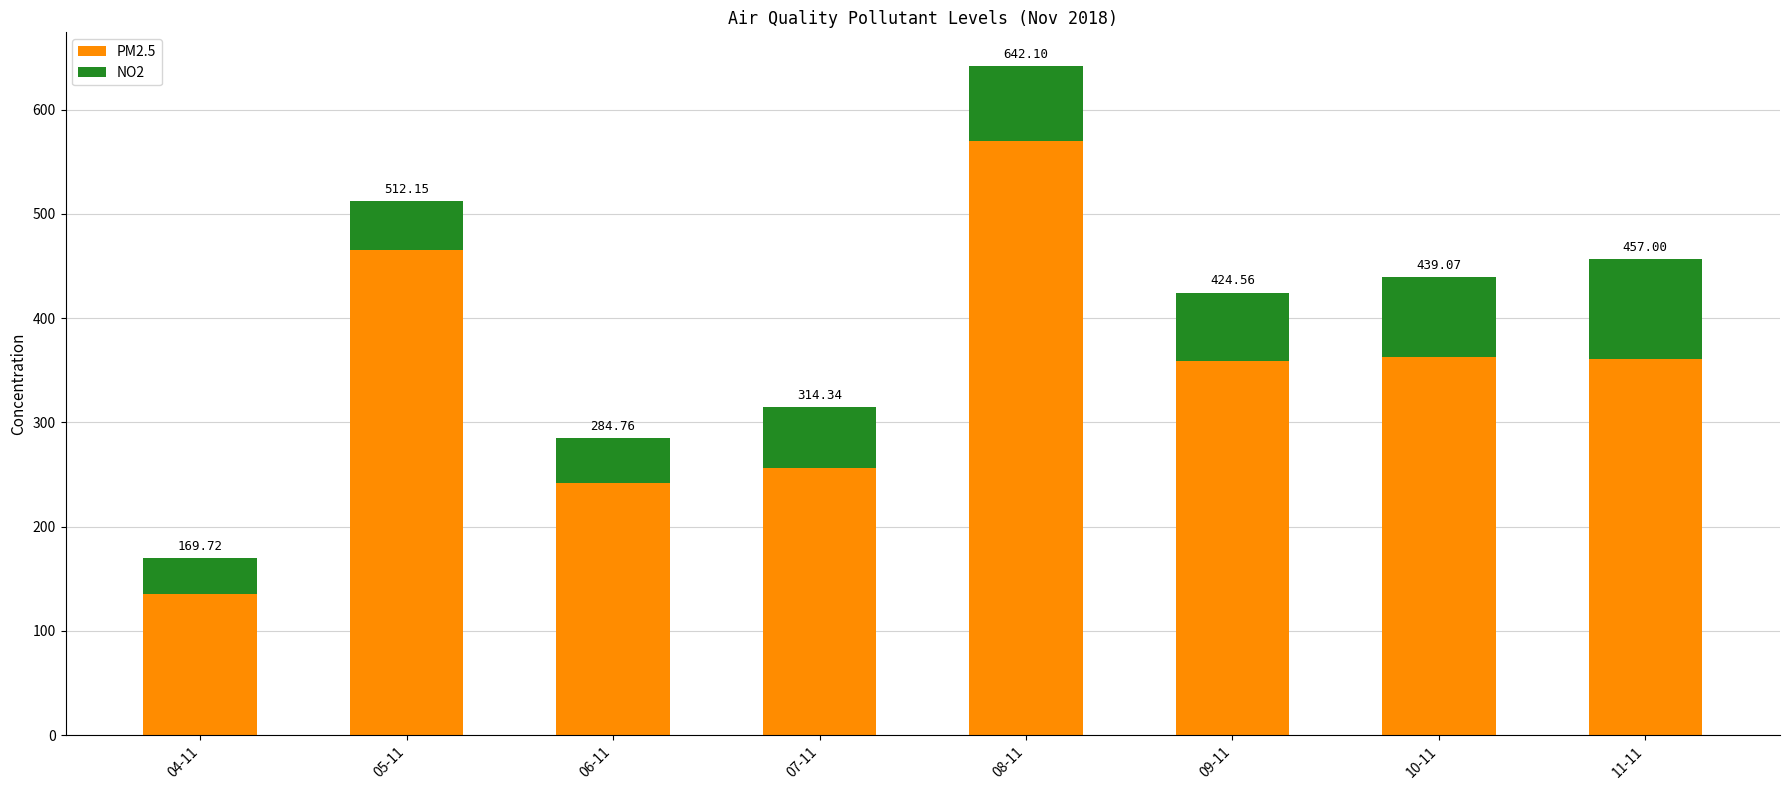

What position from the left is 09-11?

6